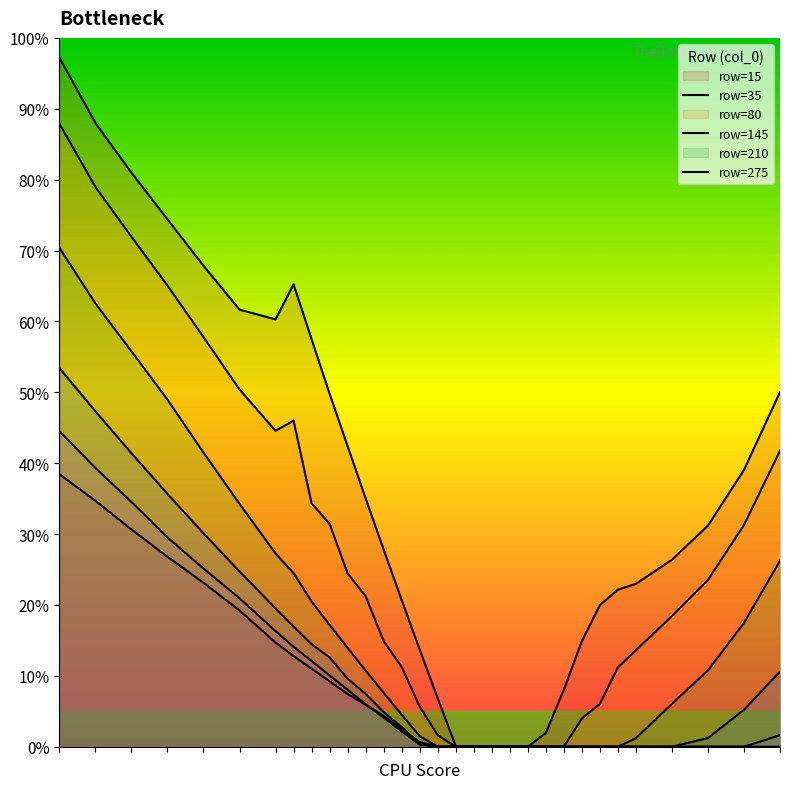

Does the chart display data point markers on the line(s)?

No